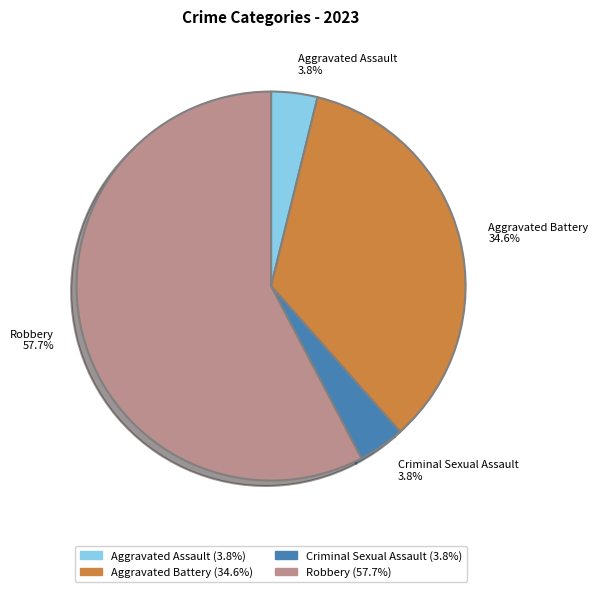

What percentage is the Criminal Sexual Assault slice, to the nearest percent?

4%